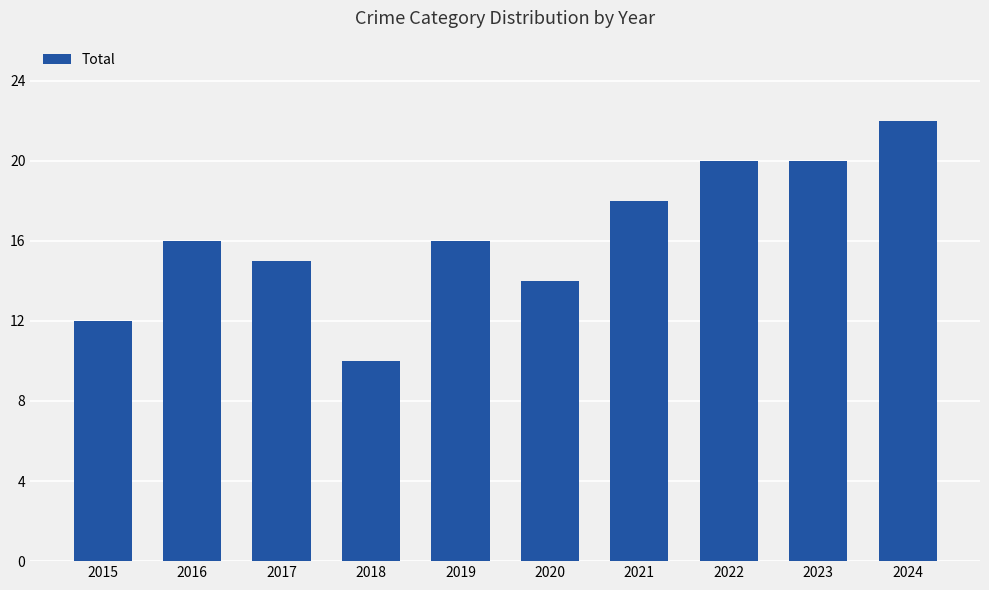

What is the sum of all values?

163